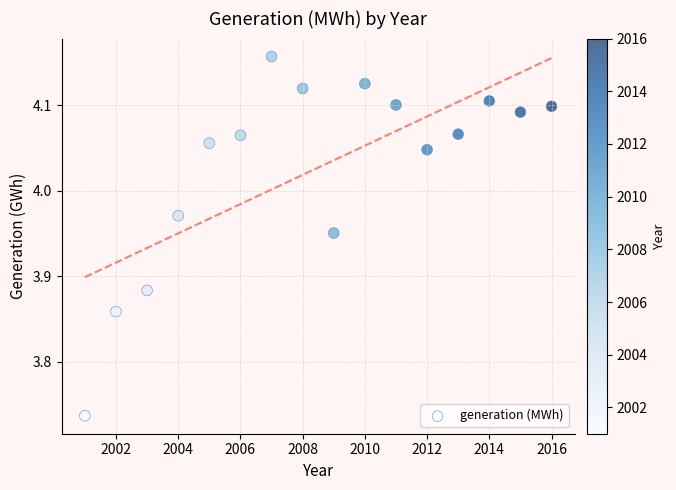

What is the range of Y values (max minus min)?

0.4